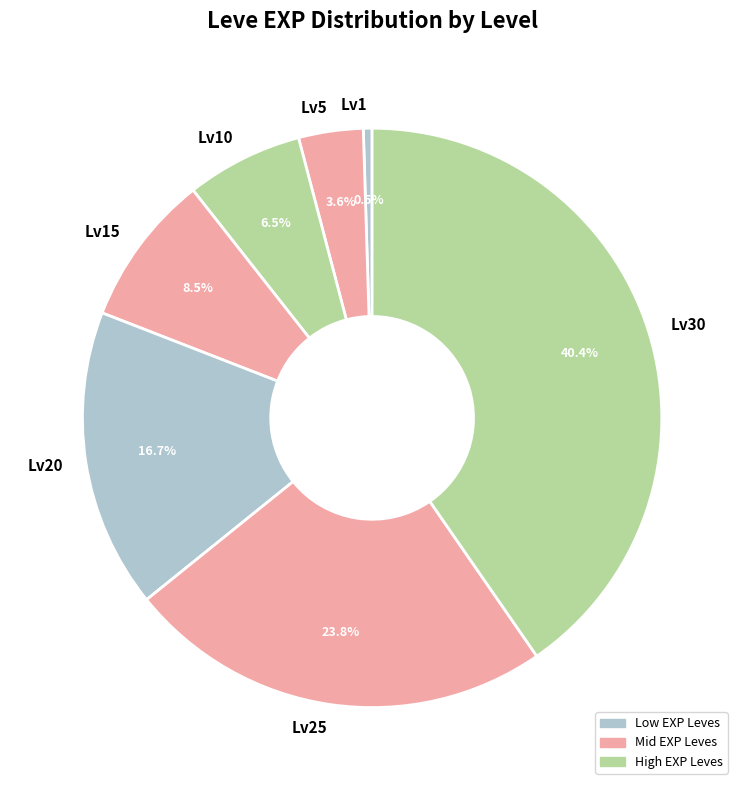

Do Lv25 and Lv20 together represent more than half of the pie?

No